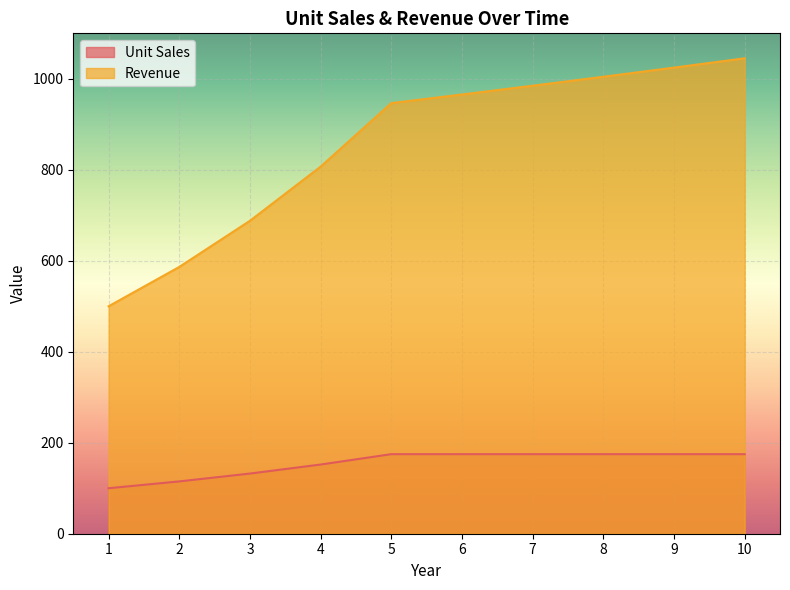

Does the chart display data point markers on the line(s)?

No